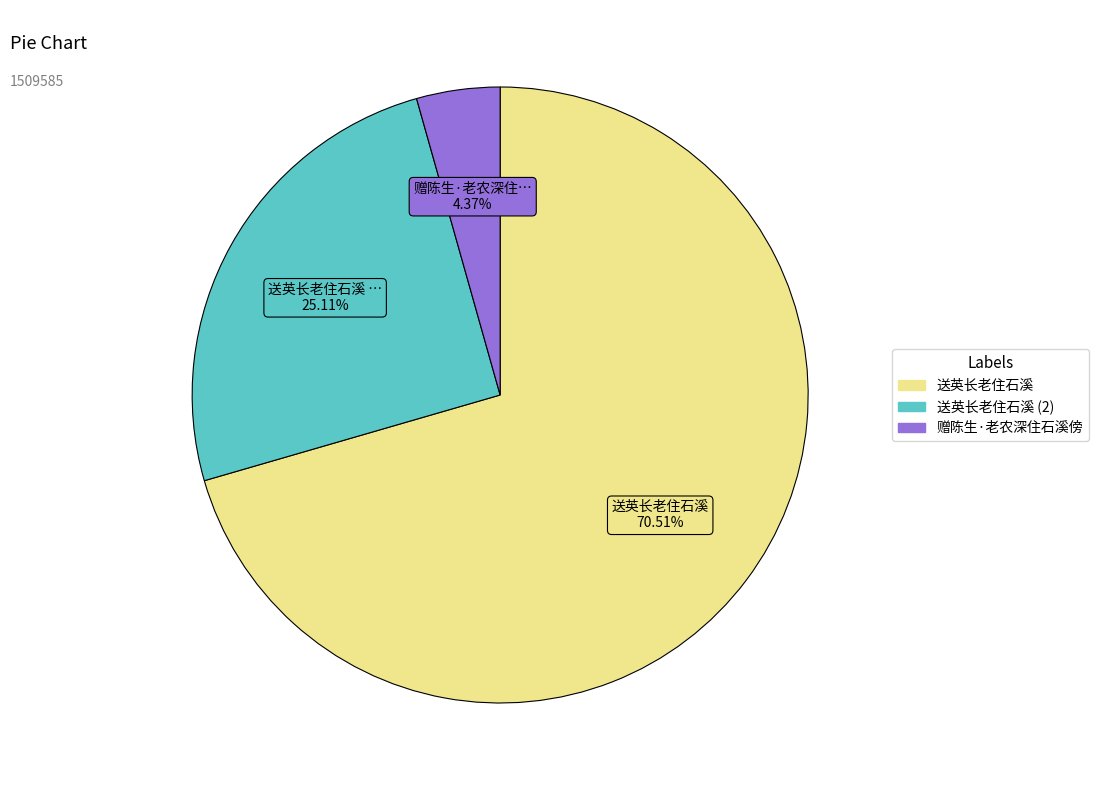

Is there a majority slice in this chart?

Yes